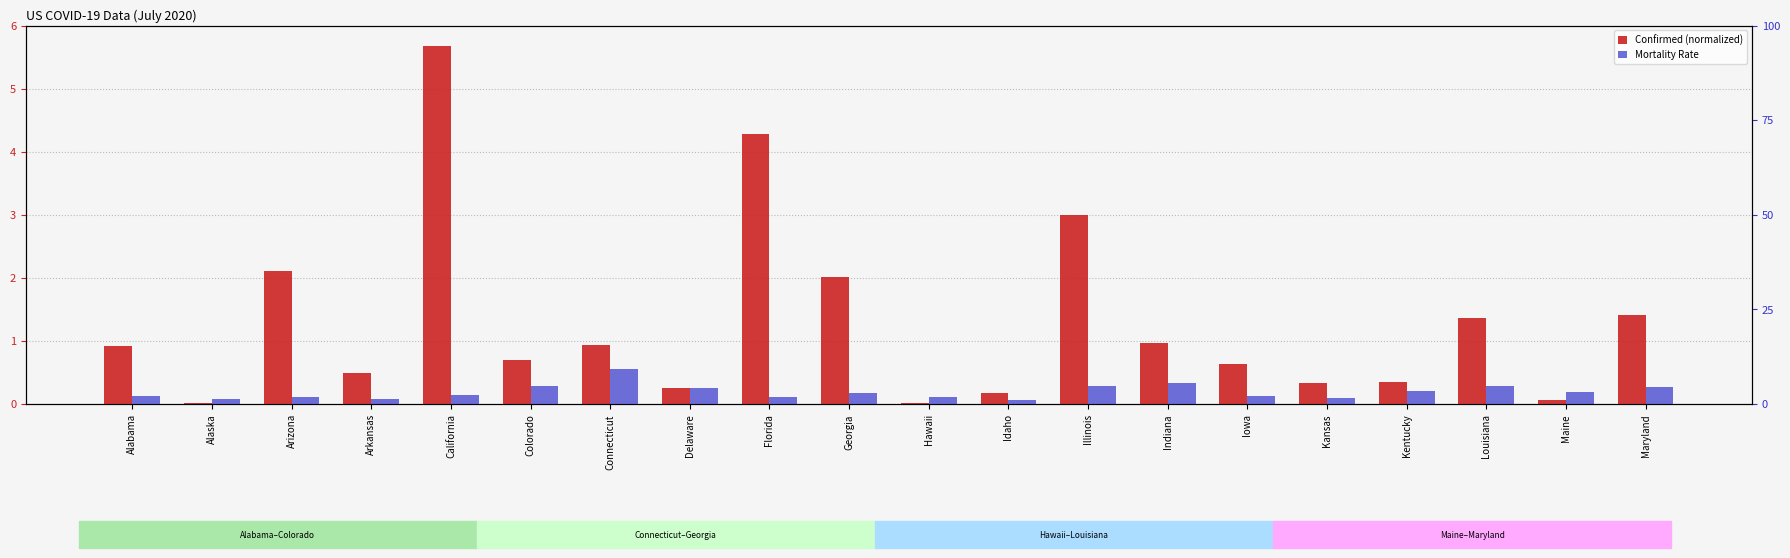

How many bars are there in total?

40